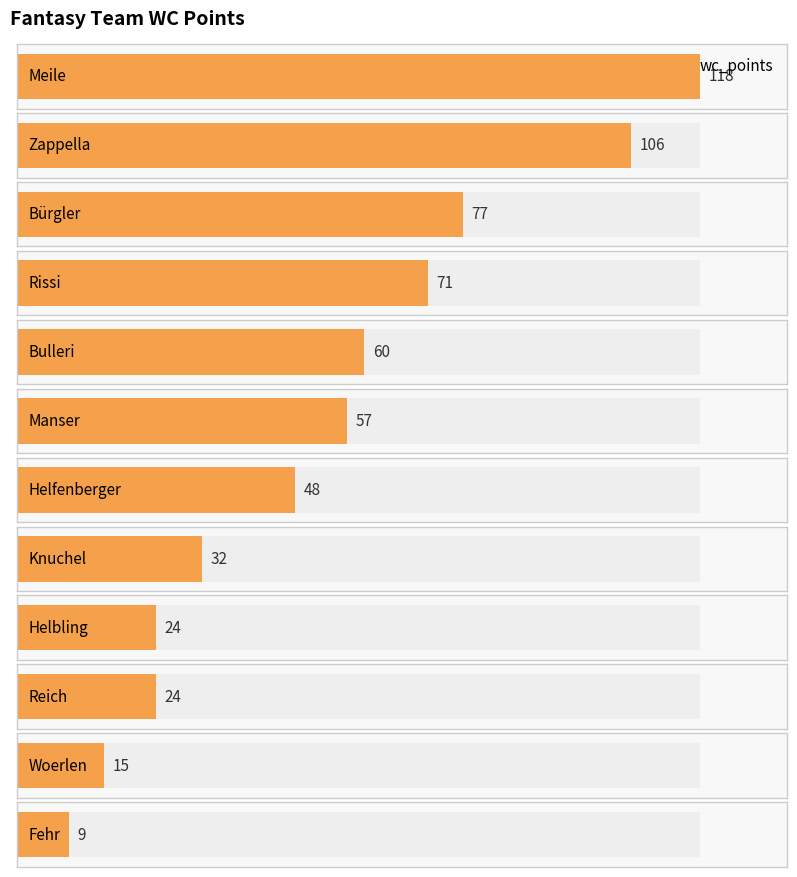

Between Rissi and Helbling, which is larger?

Rissi